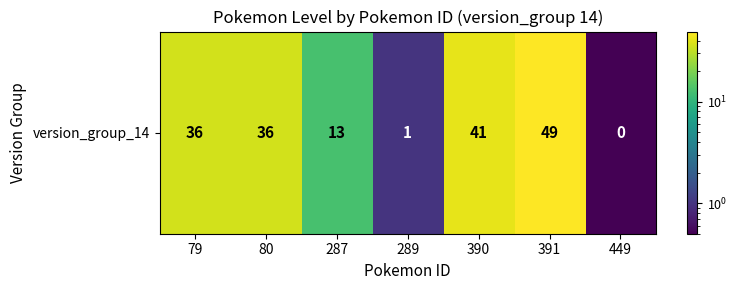

What is the greatest value displayed?

49.0